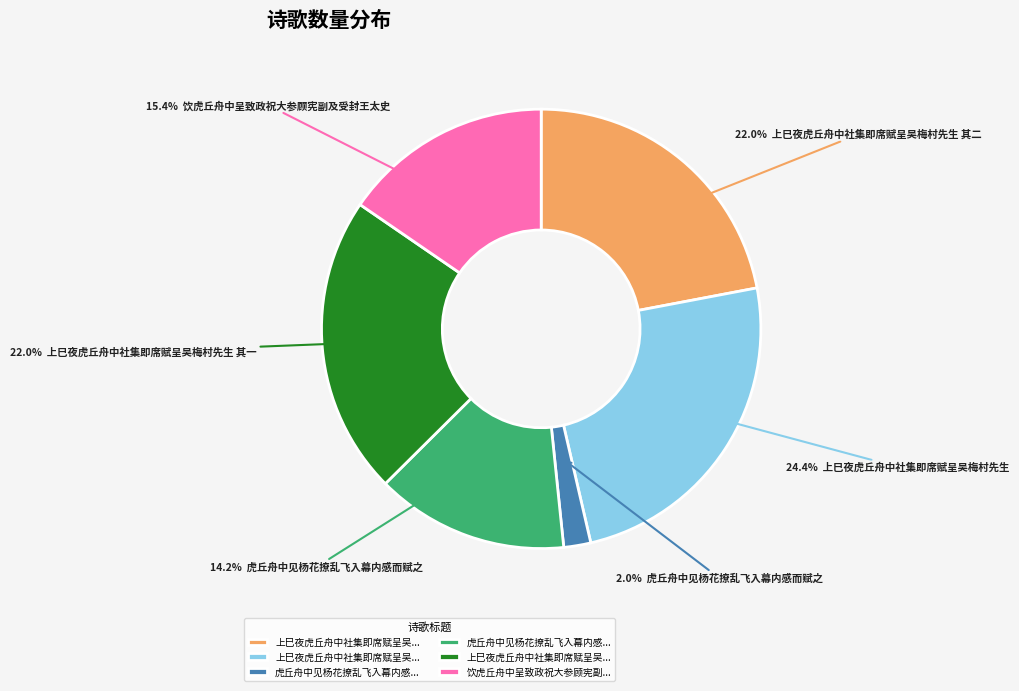

Is there any slice that represents more than half of the pie?

No